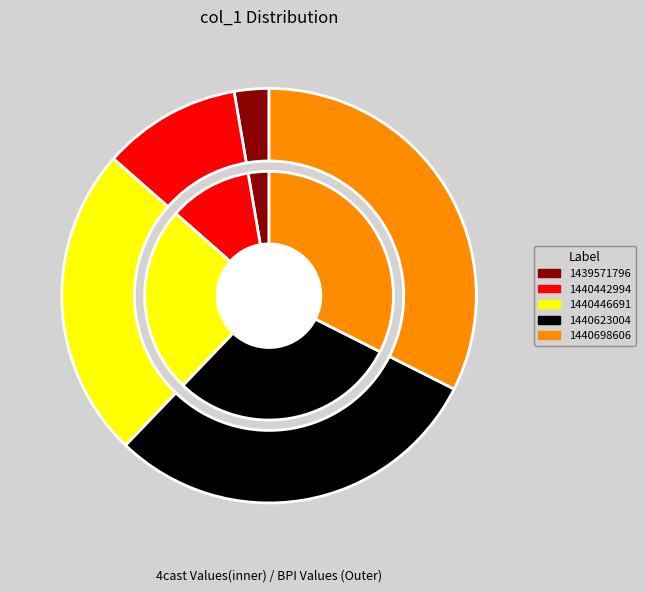

The 1440698606 slice represents 32% of the pie. True or false?

True